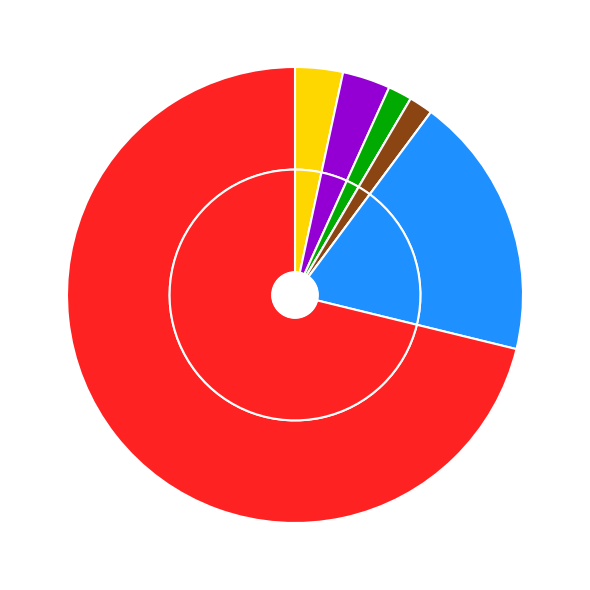

Which category accounts for the majority?

Theft